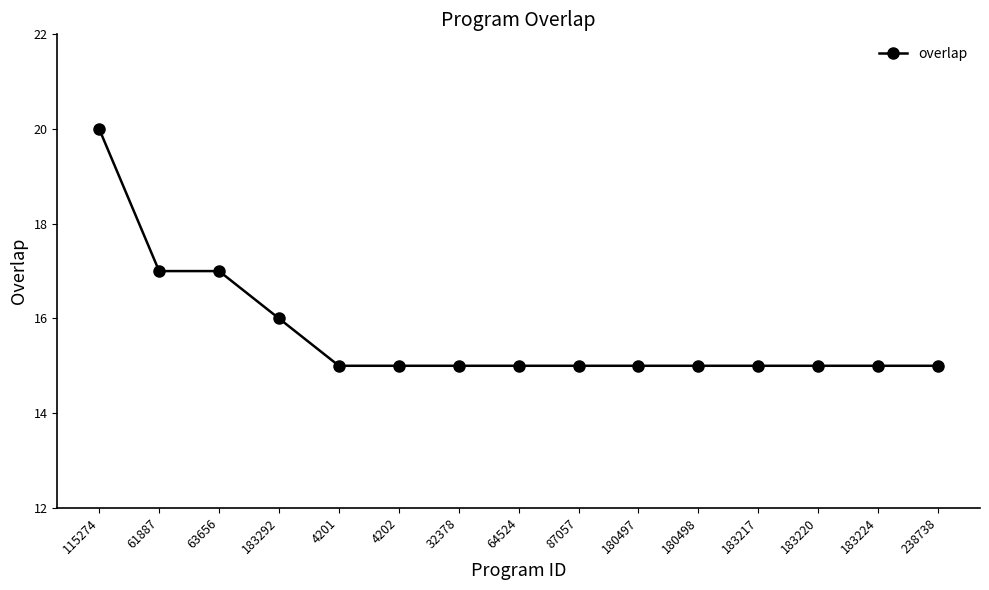

Is this an area chart (filled region under the line)?

No